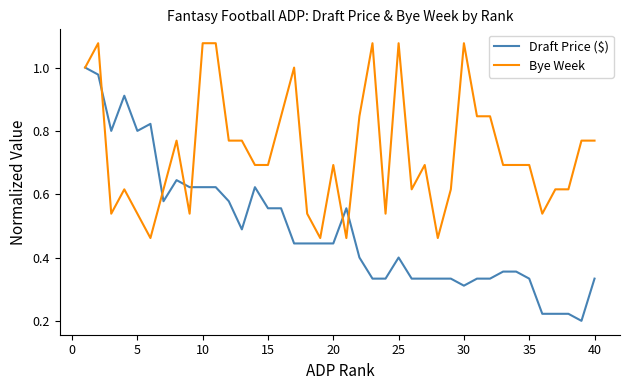

At how many categories does at least one series exceed 0?

40